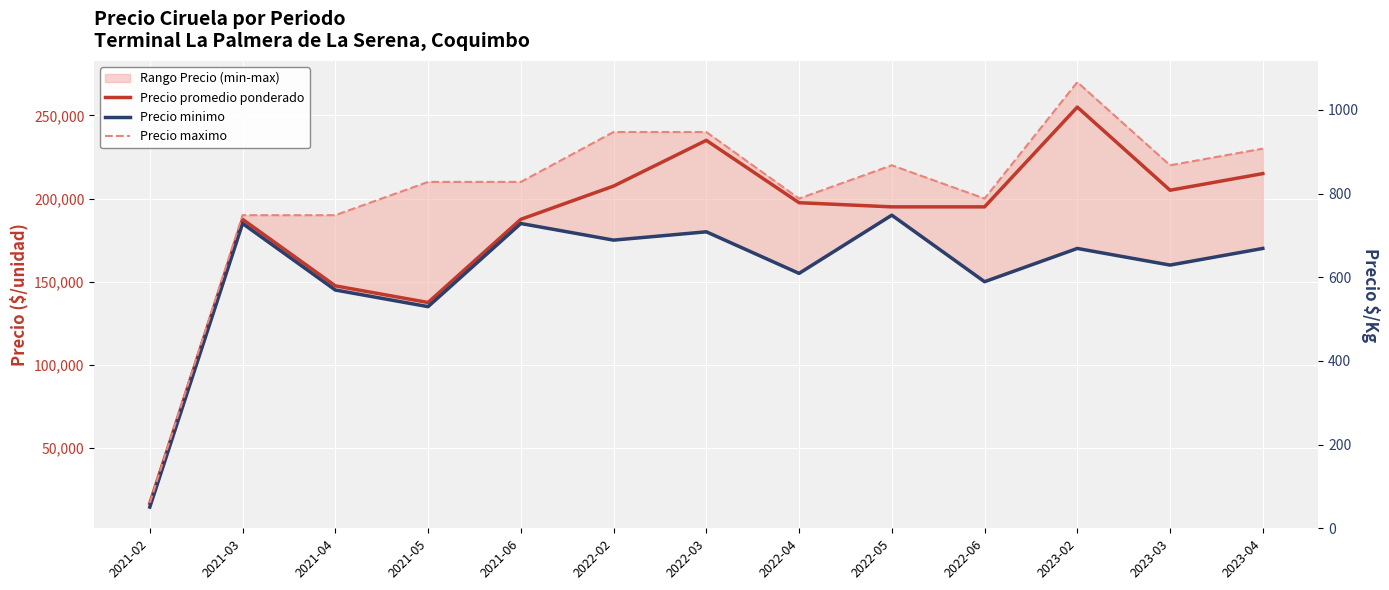

What is the difference between the highest and lowest values at 2022-03?

60000